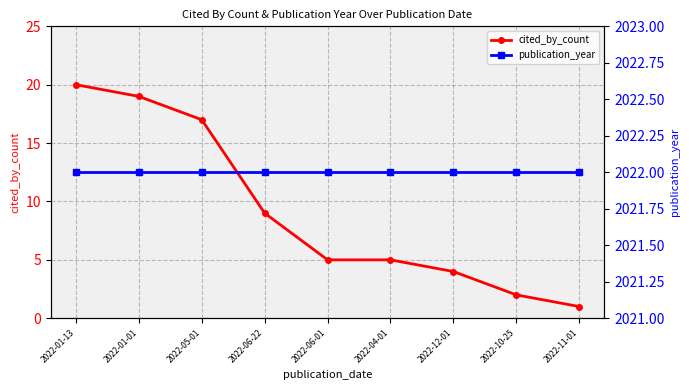

Does the chart display data point markers on the line(s)?

Yes